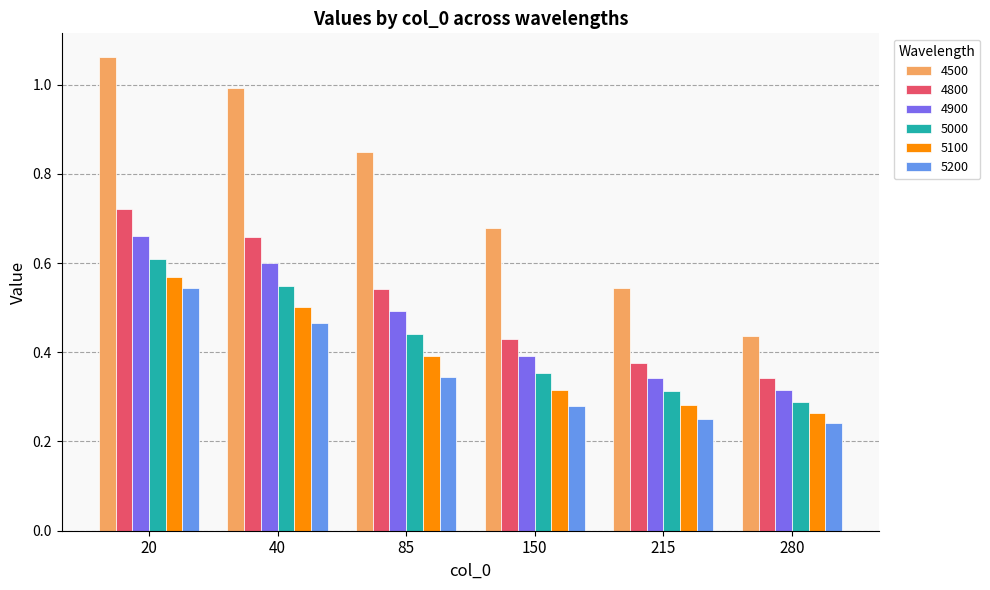

At which category does the chart reach its peak across all series?

20